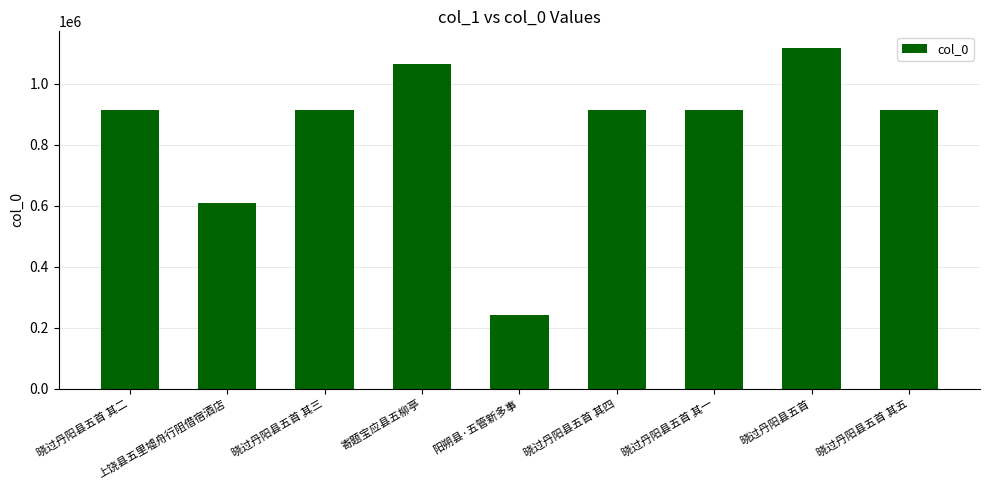

What is the approximate value at 晓过丹阳县五首 其四, to the nearest 50?

913250